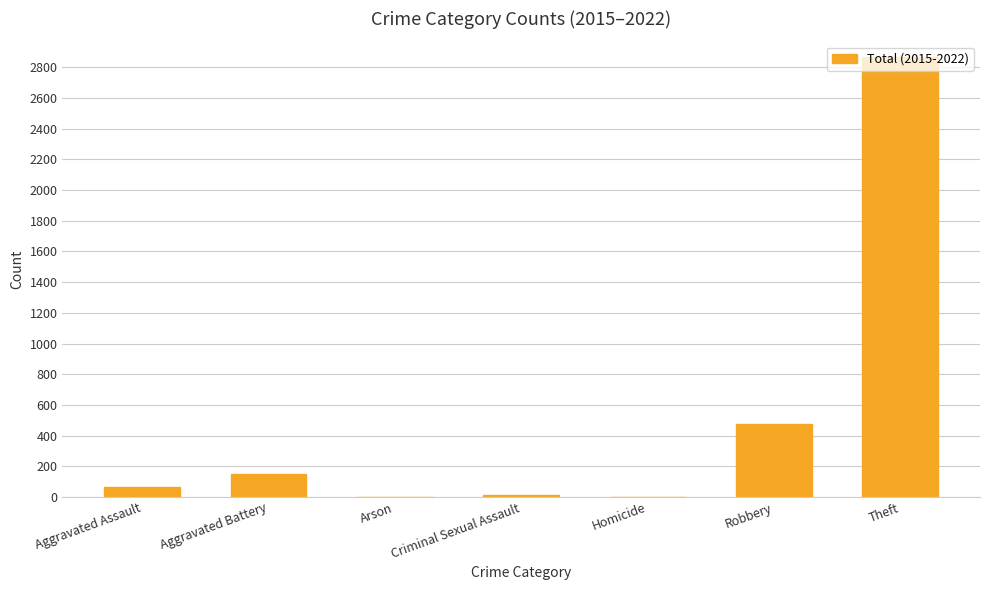

What is the sum of the values at Aggravated Battery and Theft?

3020